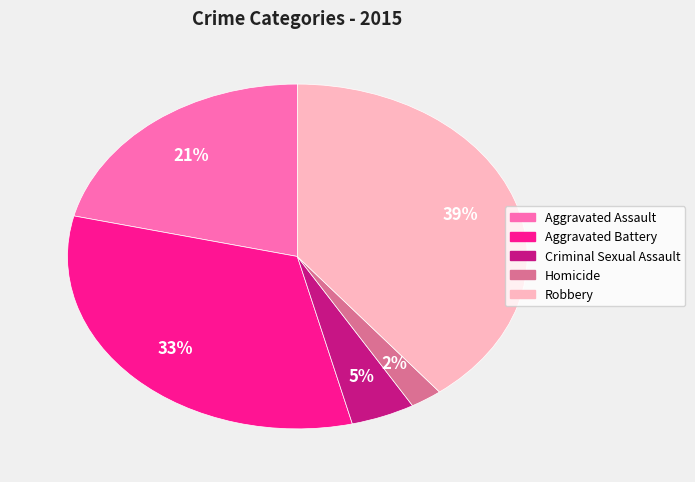

True or false: Criminal Sexual Assault accounts for 13% of the total.

False